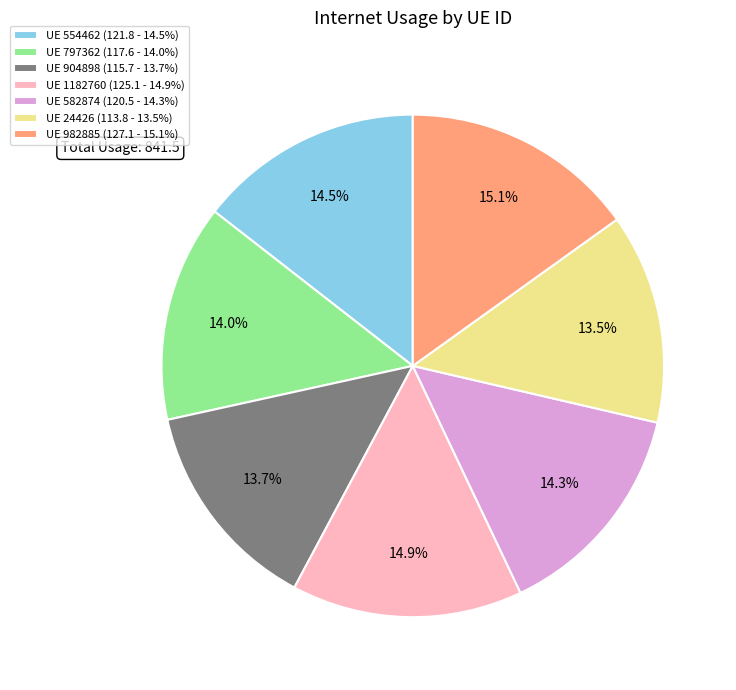

Is there a majority slice in this chart?

No